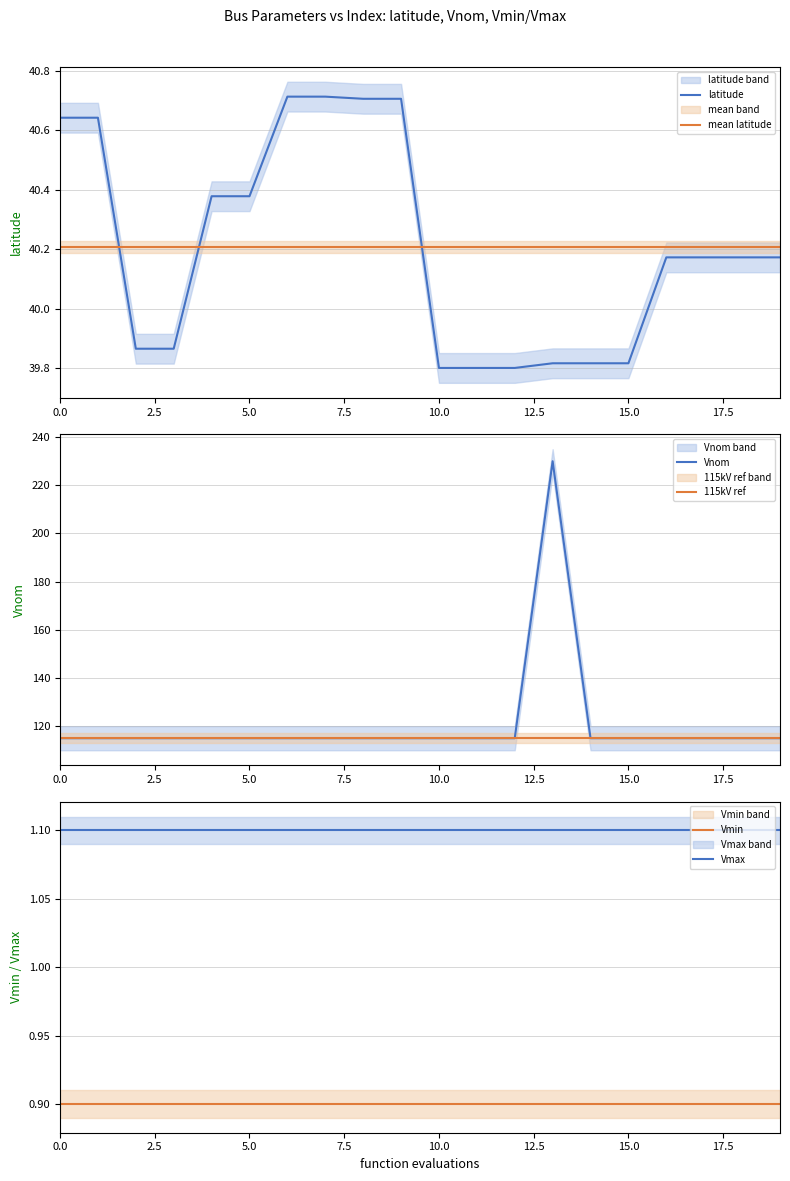

True or false: Vnom and latitude intersect in this chart.

False